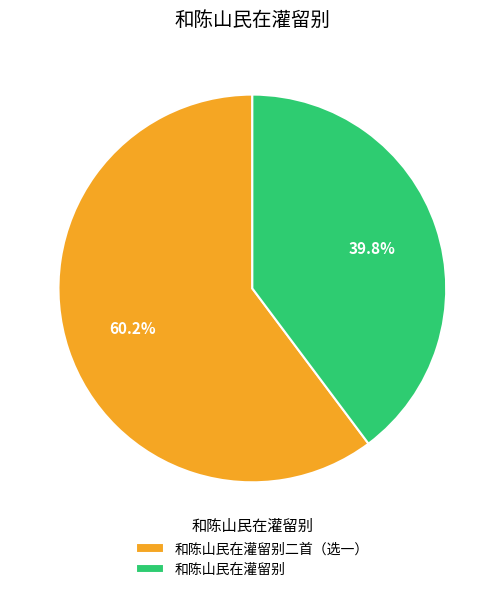

Approximately how many times larger is the value at 和陈山民在灌留别二首（选一） compared to 和陈山民在灌留别?

1.5